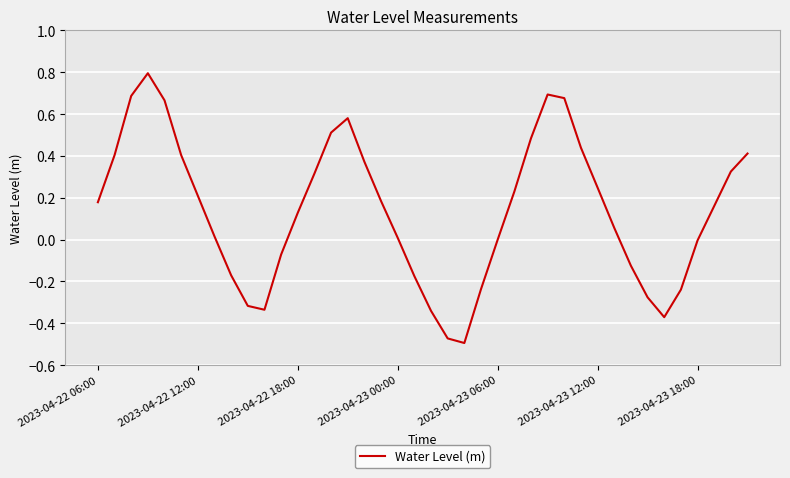

What is the difference between the maximum and minimum values?

1.3